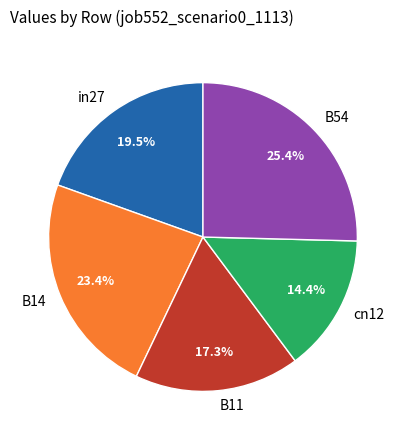

To the nearest percent, what is the difference between the cn12 and B11 slice percentages?

3%